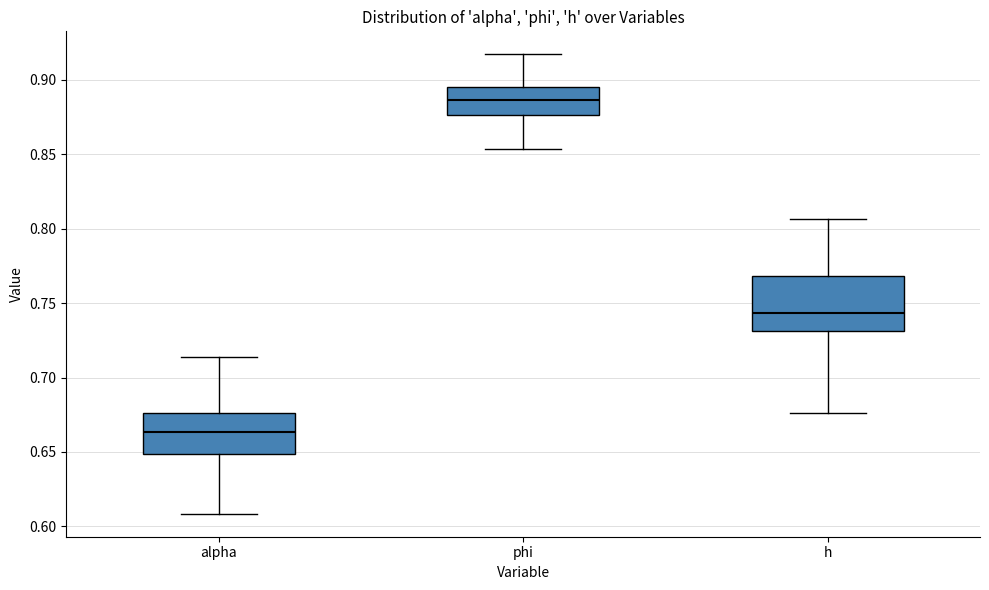

Where is the upper edge of the box for h on the y-axis? The values are not printed on the chart, so give them approximately, as read against the axis.

0.770